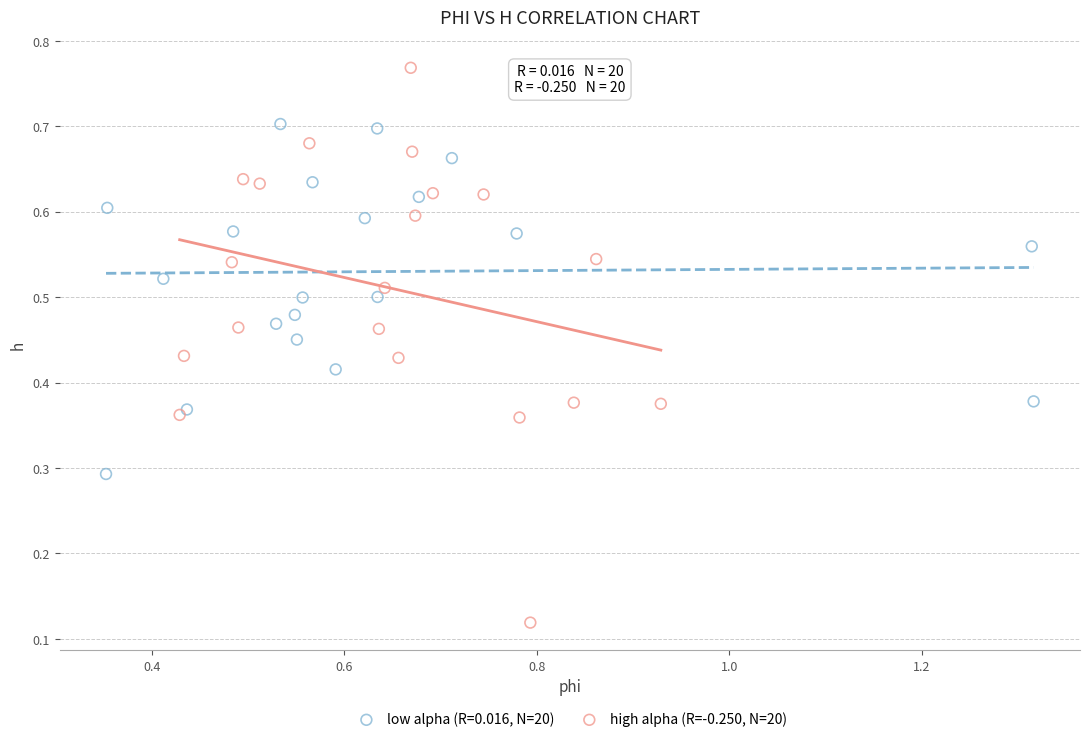

Which series contains the highest Y value?

high alpha (R=-0.250, N=20)